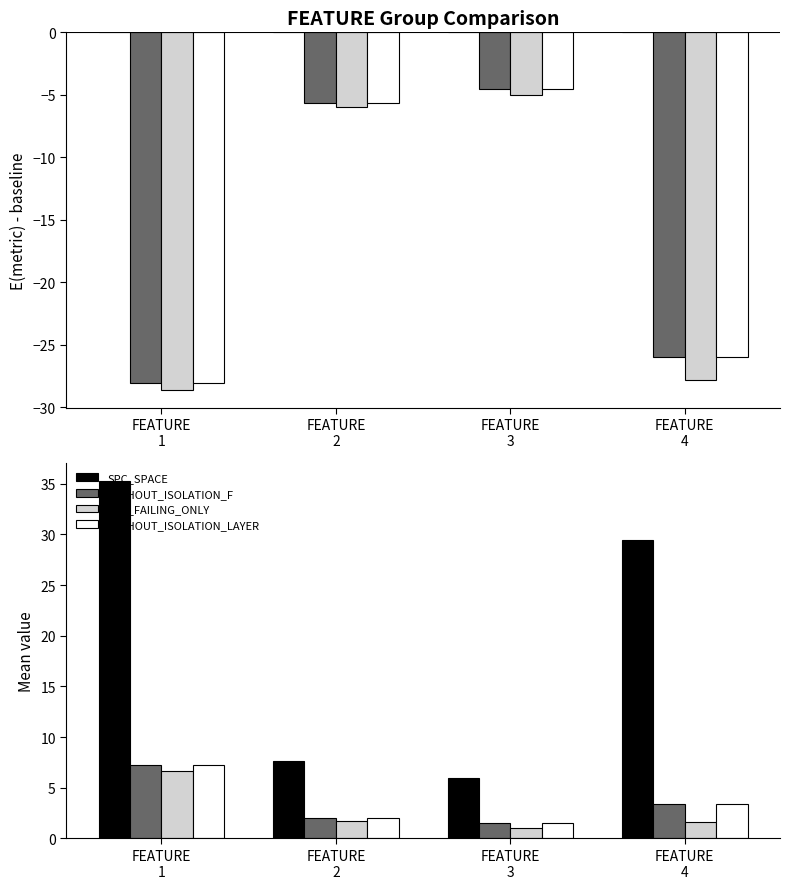

At FEATURE
4, list the series in order from smallest to largest.

SPC_FAILING_ONLY, WITHOUT_ISOLATION_F, WITHOUT_ISOLATION_LAYER, SPC_SPACE